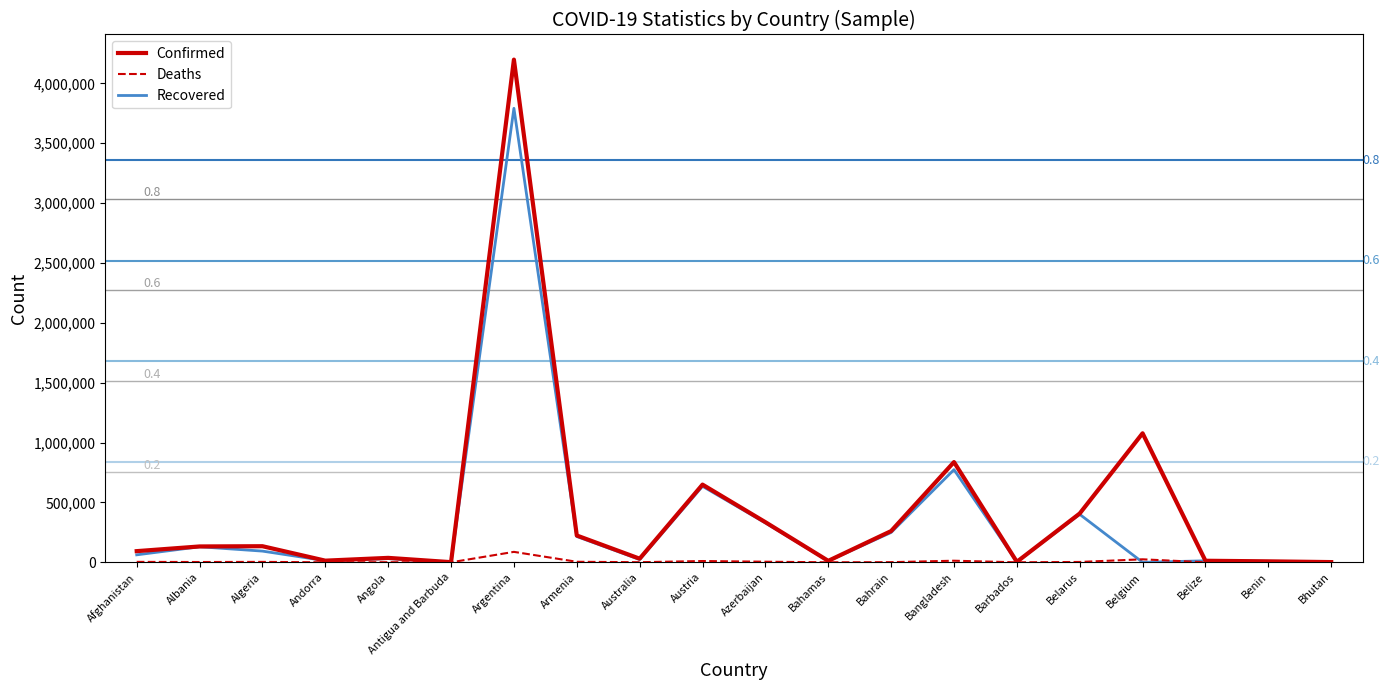

Does the chart display data point markers on the line(s)?

No